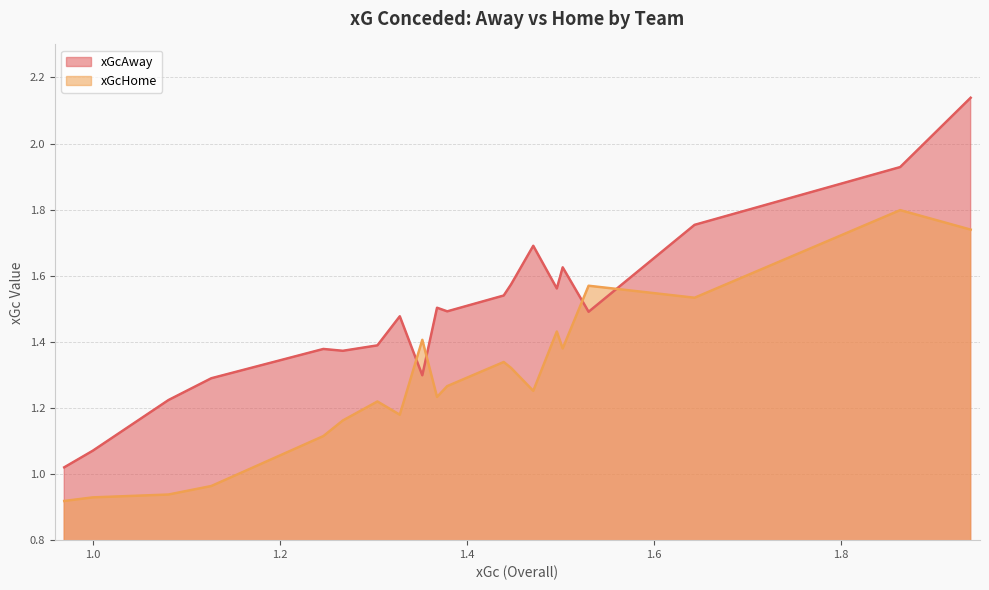

Which series has the largest range (max minus min)?

xGcAway